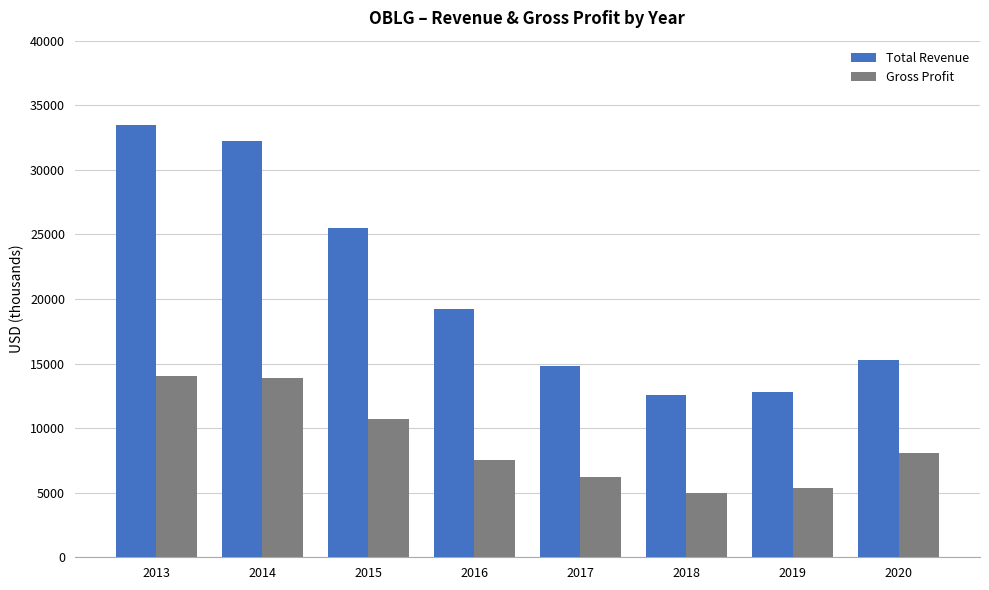

What value does the Gross Profit series have at 2016, to the nearest 10?

7500